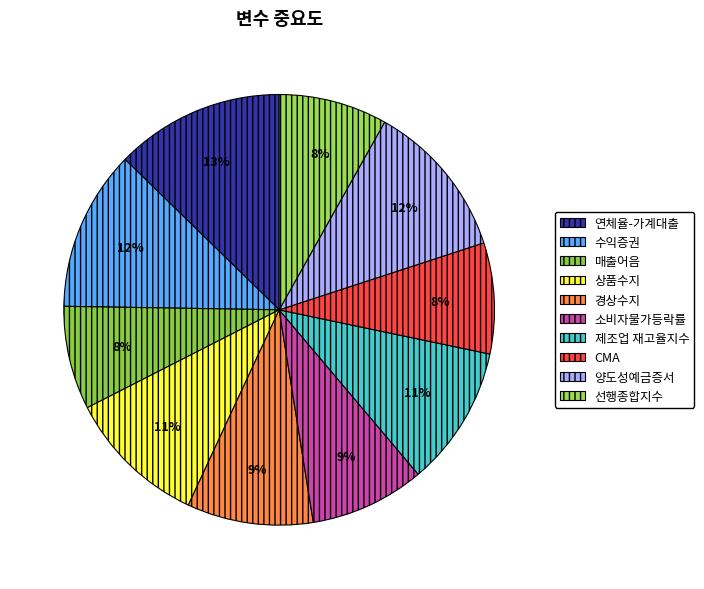

How many slices are in this pie chart?

10